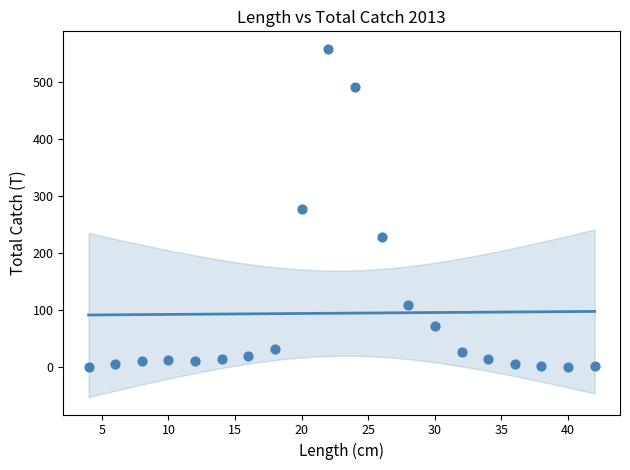

What is the range of Y values (max minus min)?

557.5